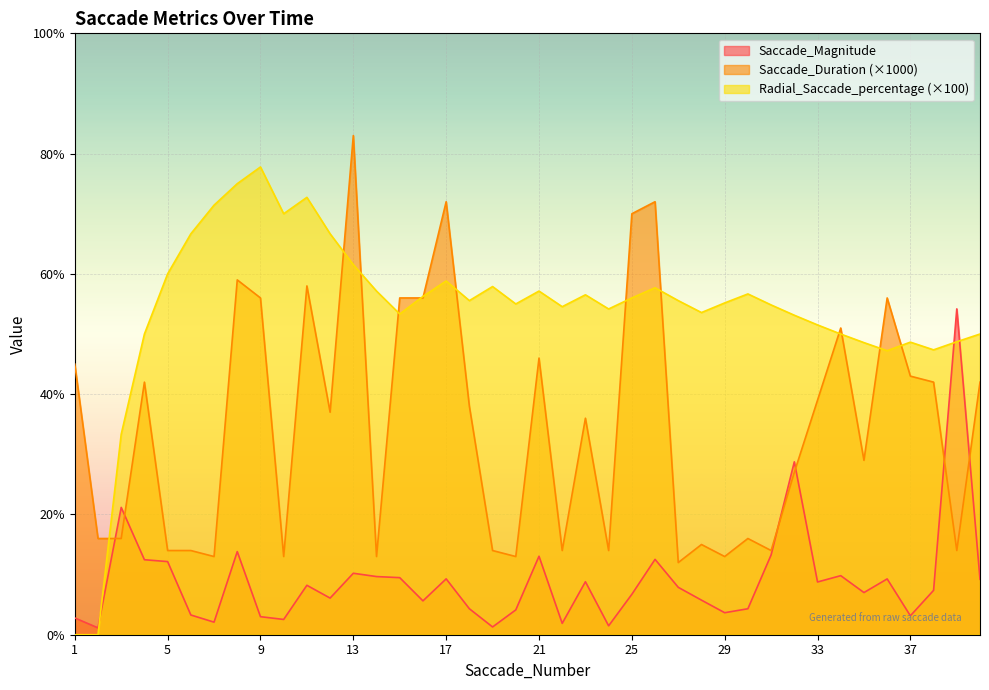

Which category has the lowest value across all series?

1